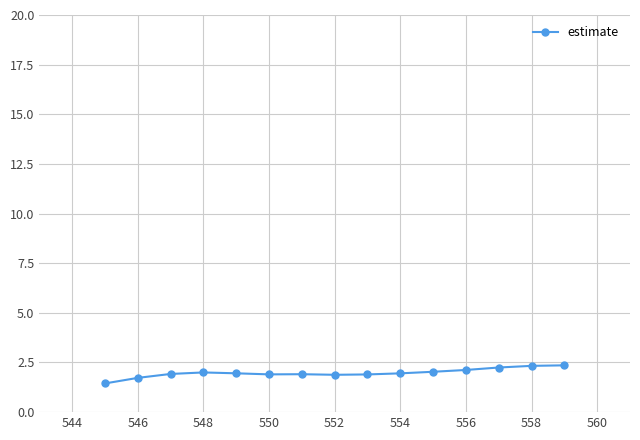

What is the value of the 5th point from the left?

2.0